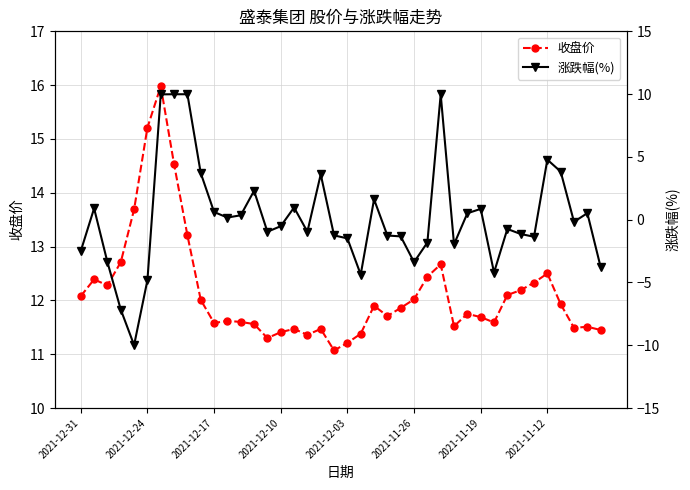

What is the highest value of the 收盘价 series?

16.0